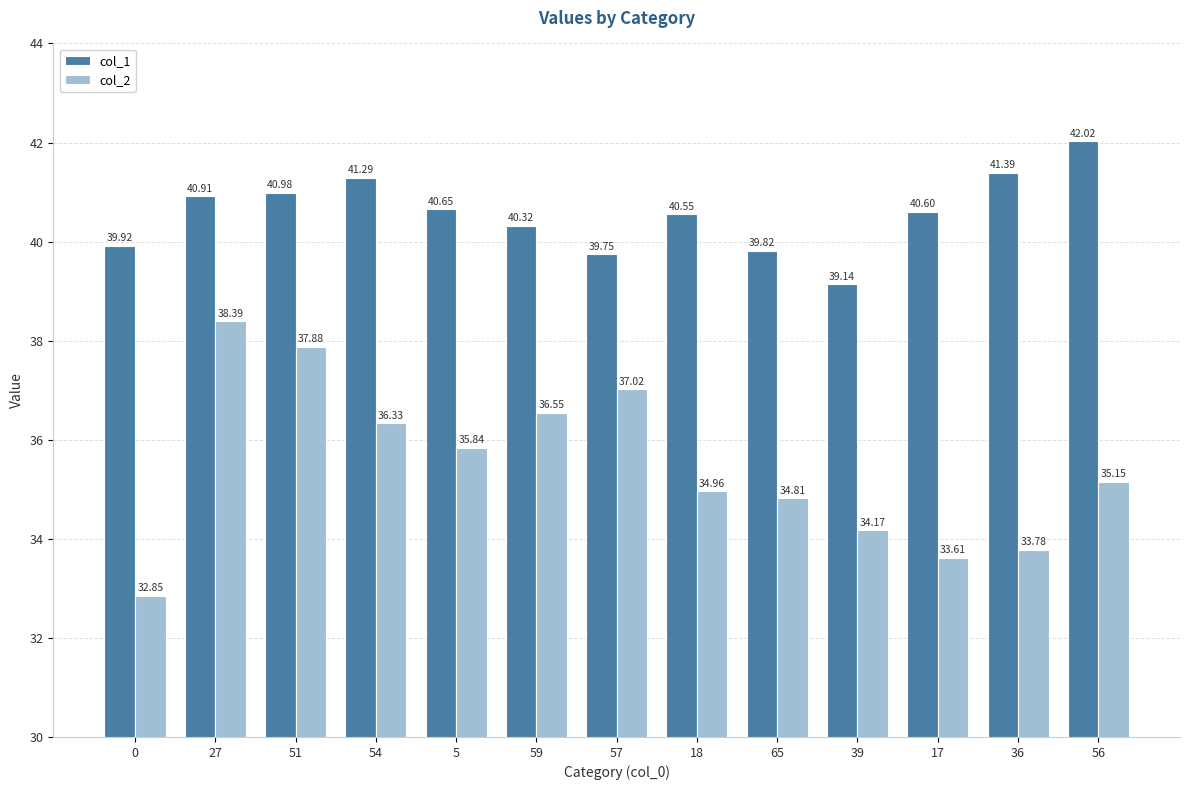

The value of col_2 at 27 is 12.5. True or false?

False